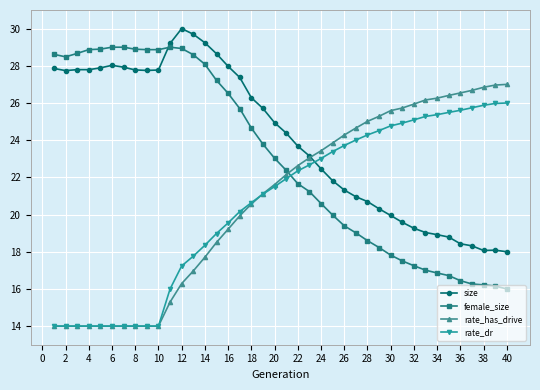

How many series are shown in this chart?

4